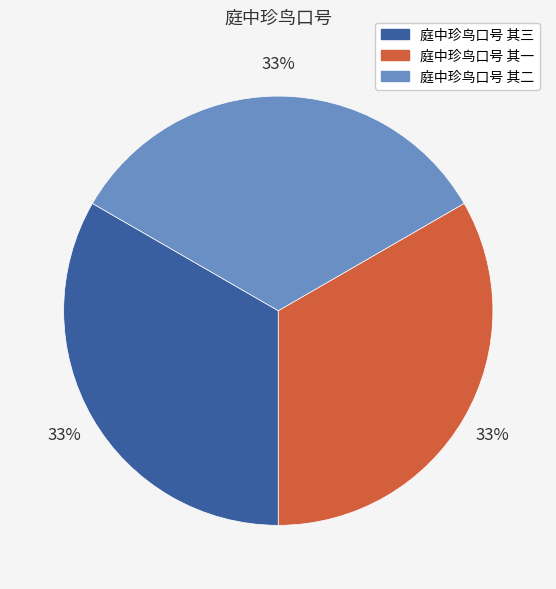

Combined, do 庭中珍鸟口号 其三 and 庭中珍鸟口号 其一 account for over 50%?

Yes